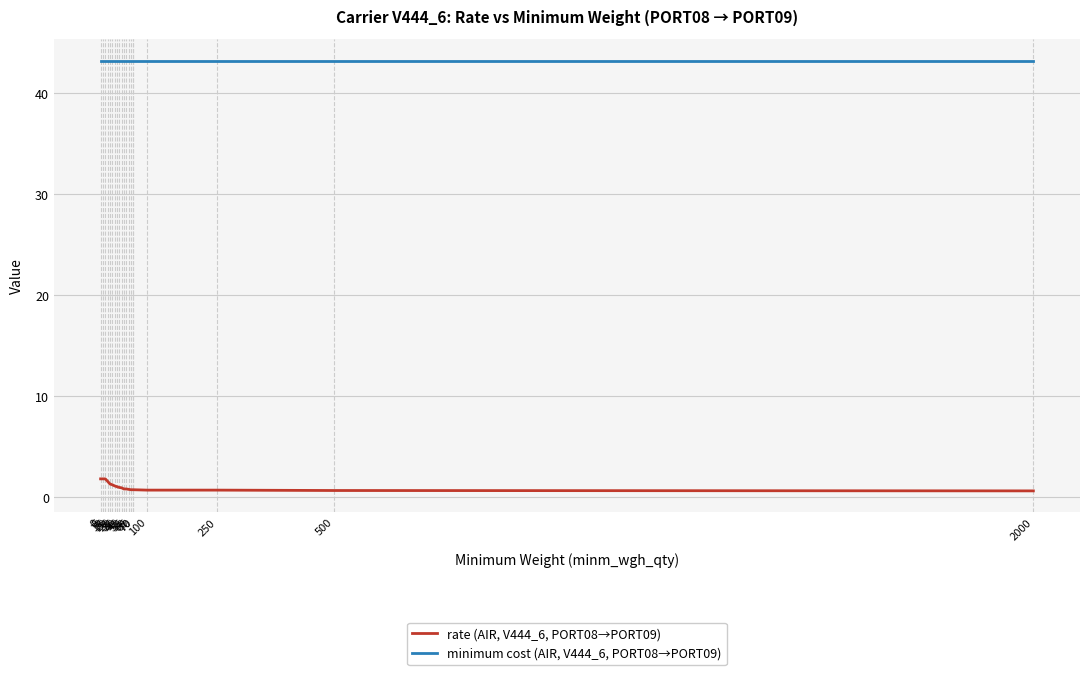

The rate (AIR, V444_6, PORT08→PORT09) series shows 1.6 at 15. True or false?

True